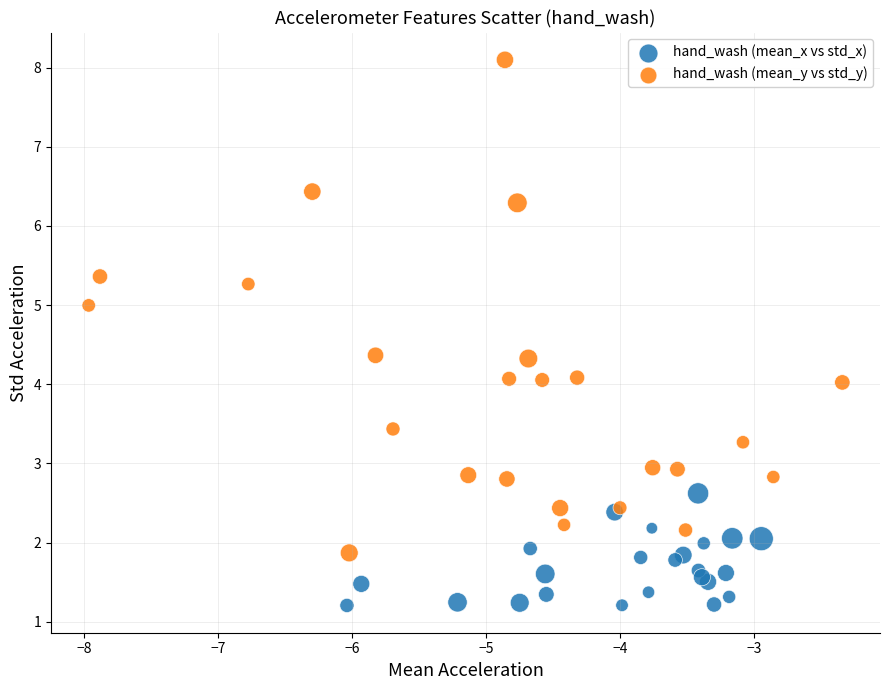

Which series contains the lowest Y value?

hand_wash (mean_x vs std_x)